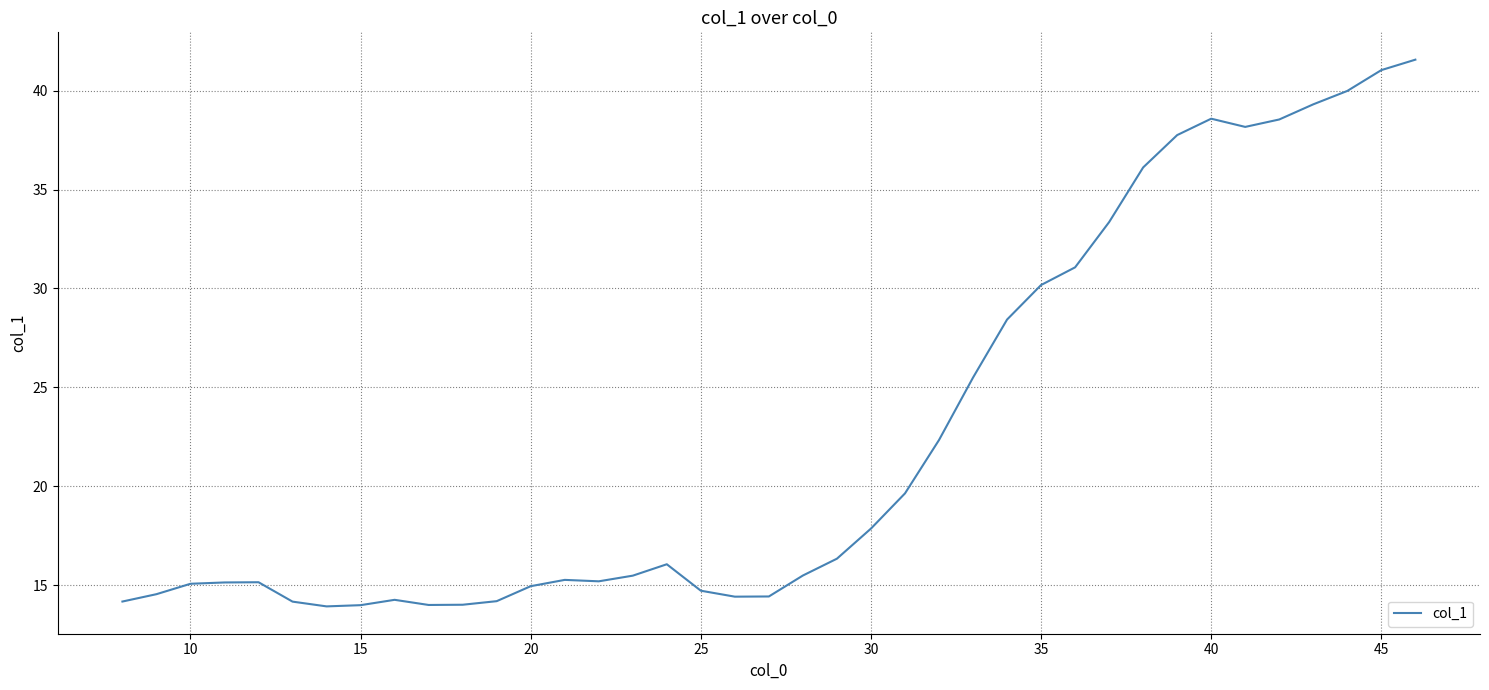

What is the greatest value displayed?

41.6